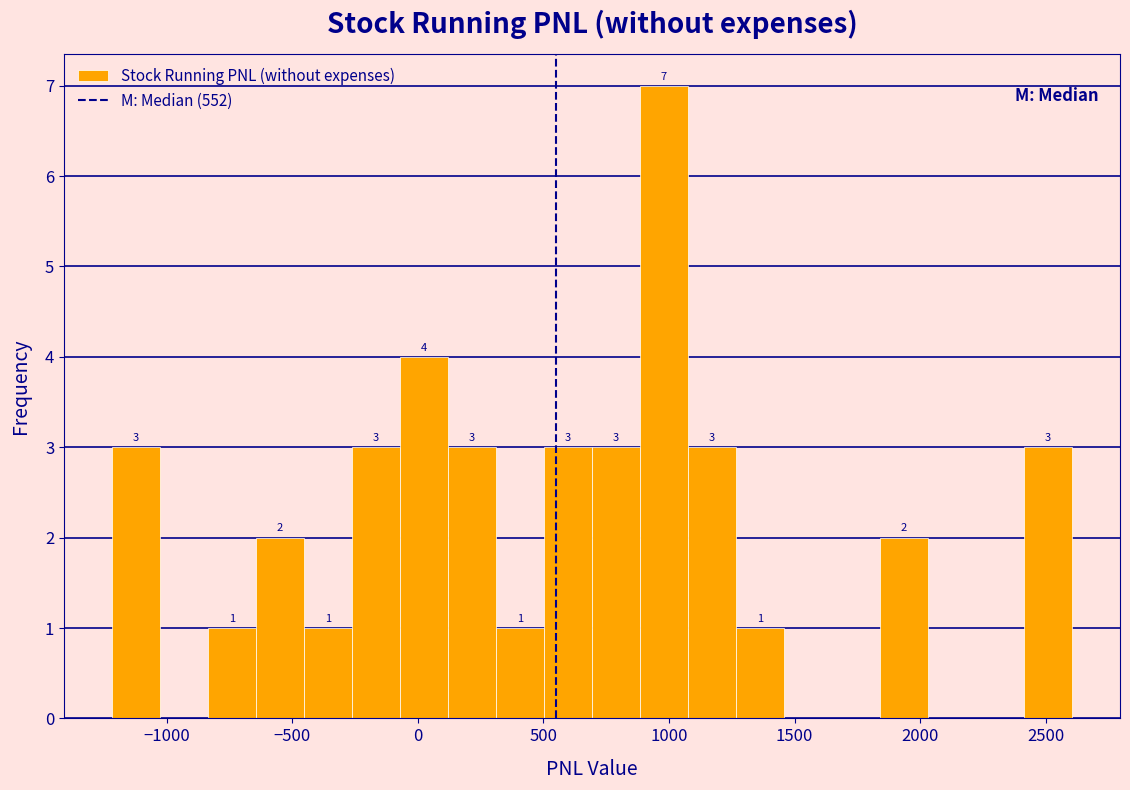

Read against the x-axis, roughly where is the centre of the tallest bar?

1000